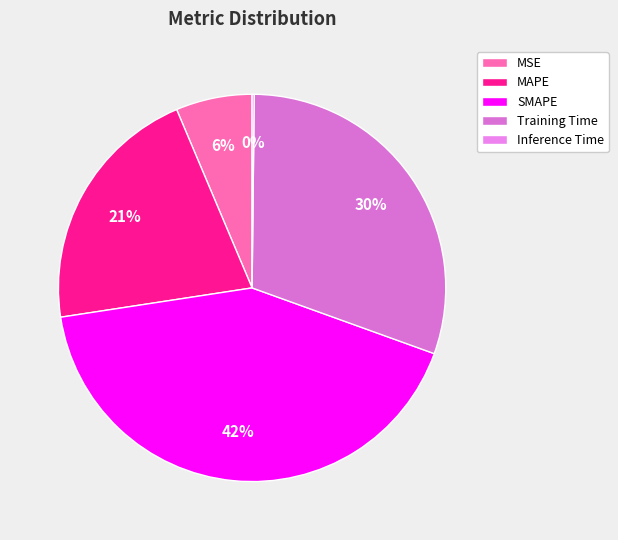

The Training Time slice represents 30% of the pie. True or false?

True